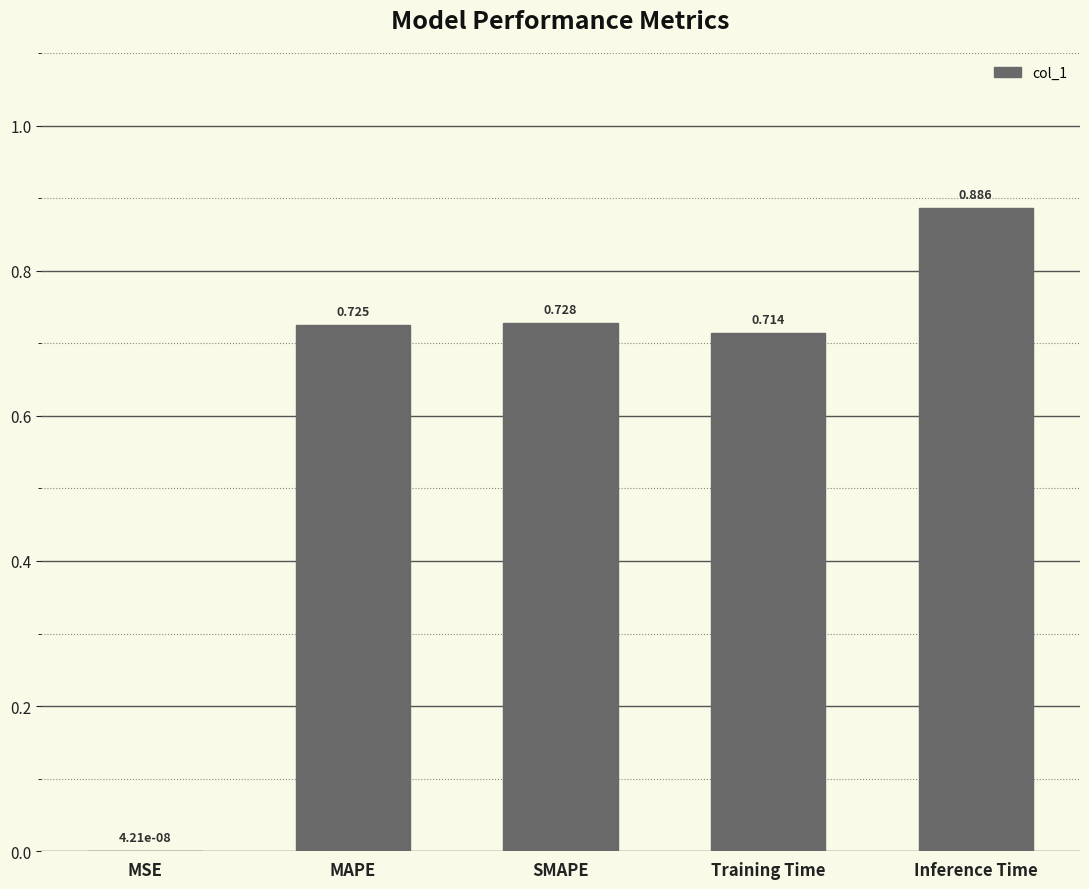

Which category has the highest value across all series?

Inference Time